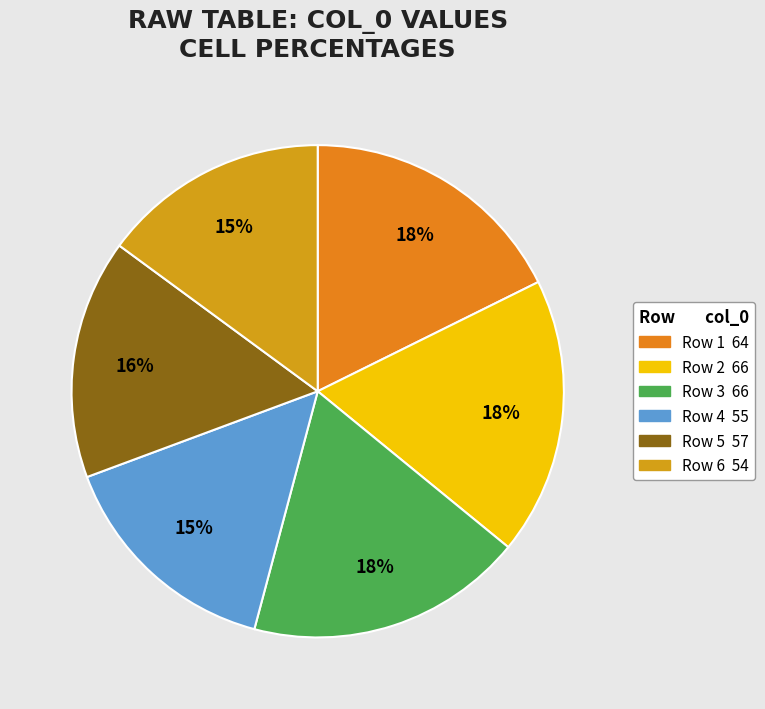

Does any single category account for the majority?

No